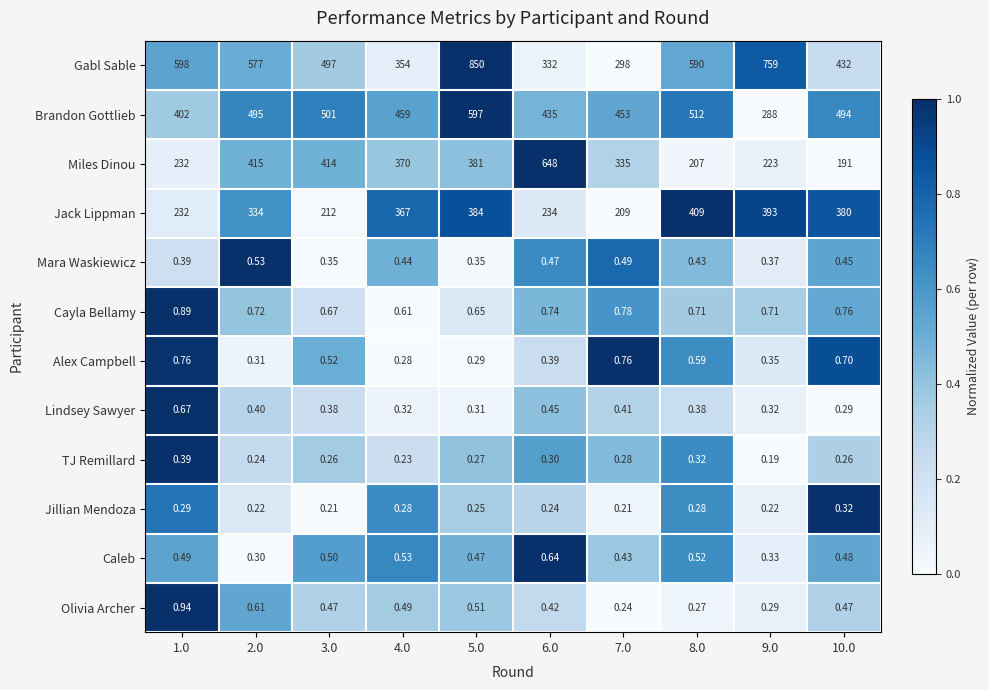

At 9.0, list the series in order from smallest to largest.

TJ Remillard, Jillian Mendoza, Olivia Archer, Lindsey Sawyer, Caleb, Alex Campbell, Mara Waskiewicz, Cayla Bellamy, Miles Dinou, Brandon Gottlieb, Jack Lippman, Gabl Sable